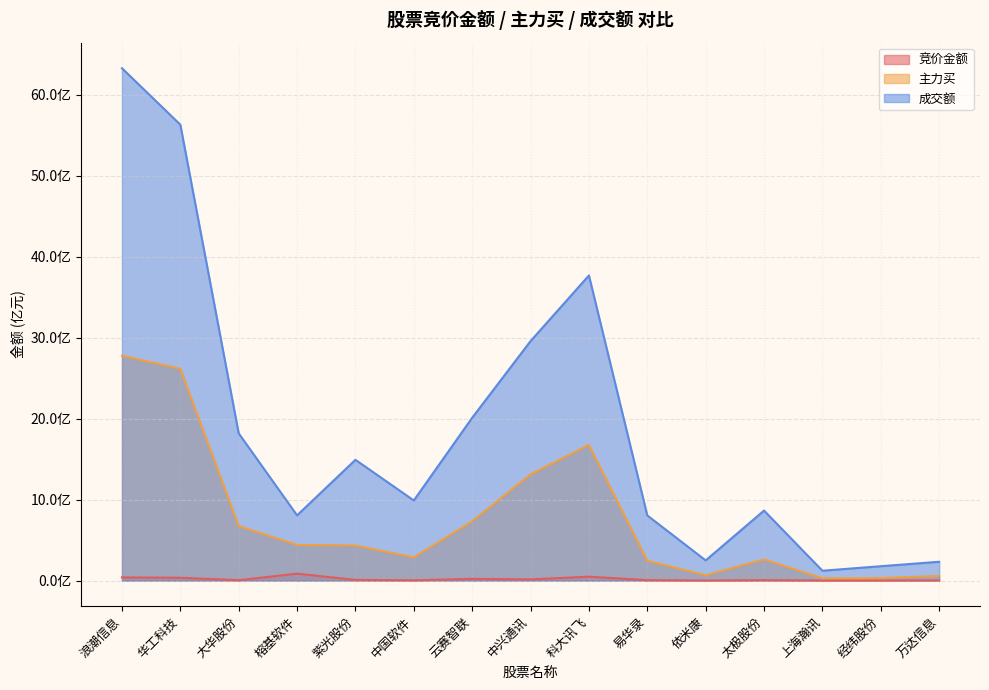

Where is 成交额 nearest to the value 3224660668?

中兴通讯